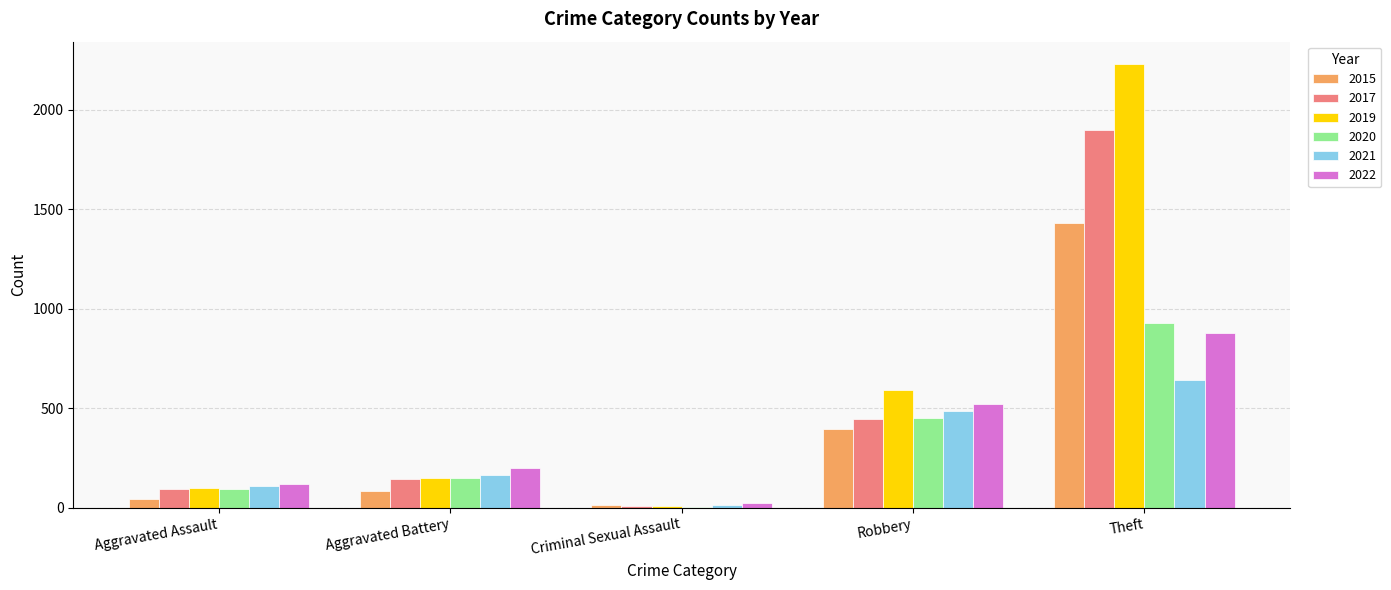

At which category is the sum across all series the highest?

Theft